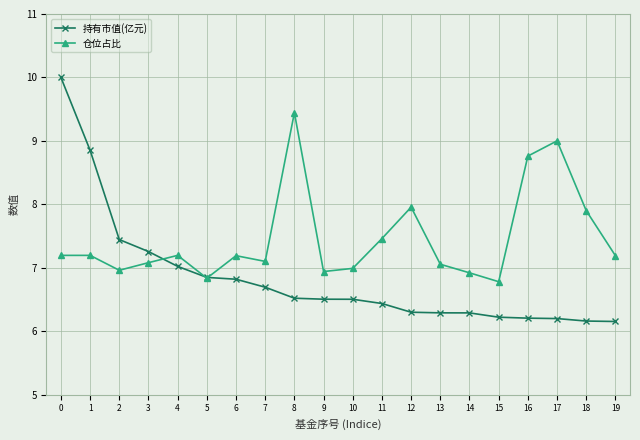

After their last crossing, which series has the higher values: 持有市值(亿元) or 仓位占比?

仓位占比